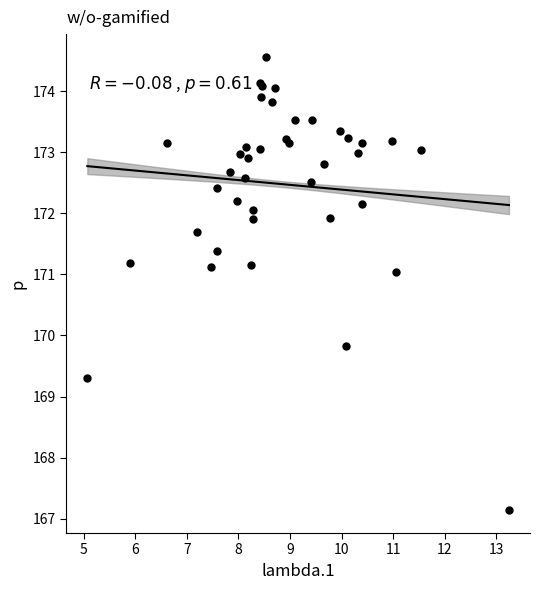

What Y value in the scatter plot is closest to 170?

169.8